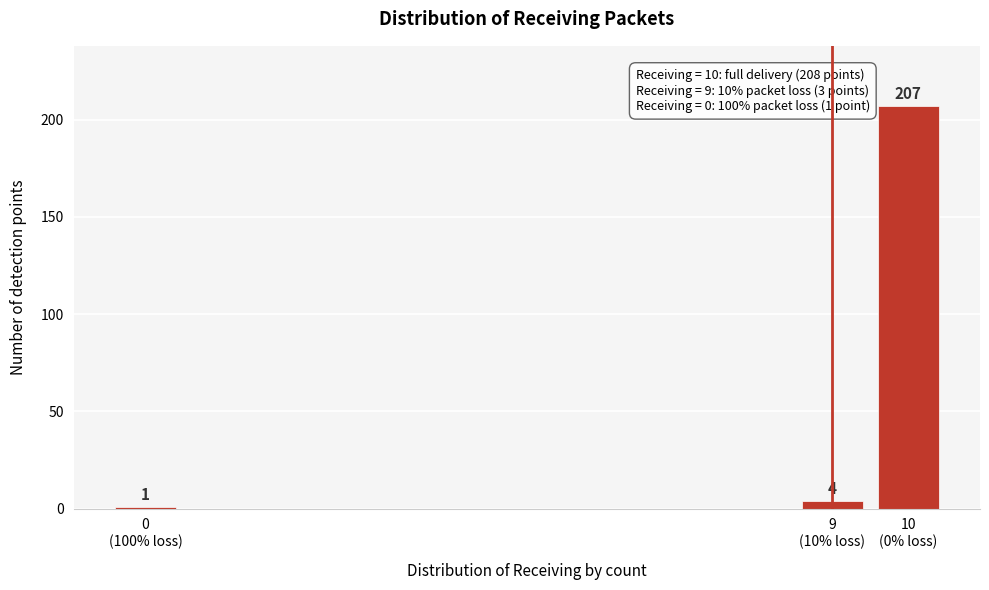

Reading left to right, what are all the values shown in this chart?

1	4	207